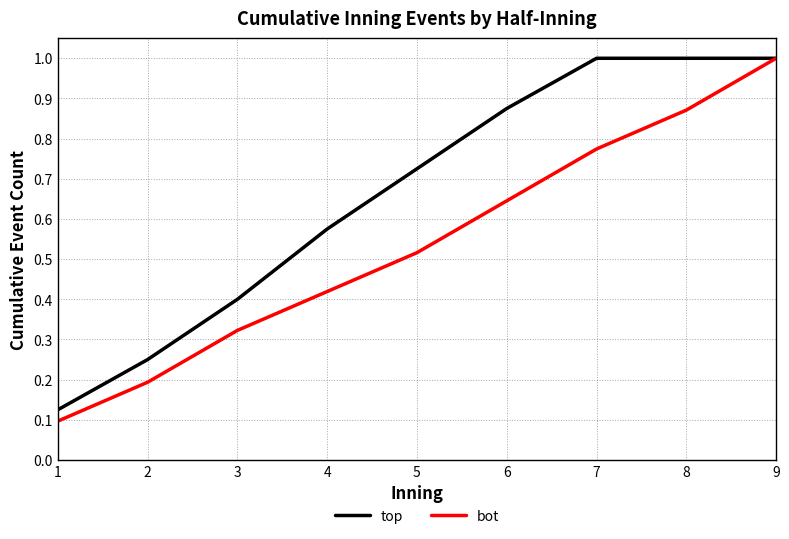

True or false: bot has more than 2 interior local peaks.

False